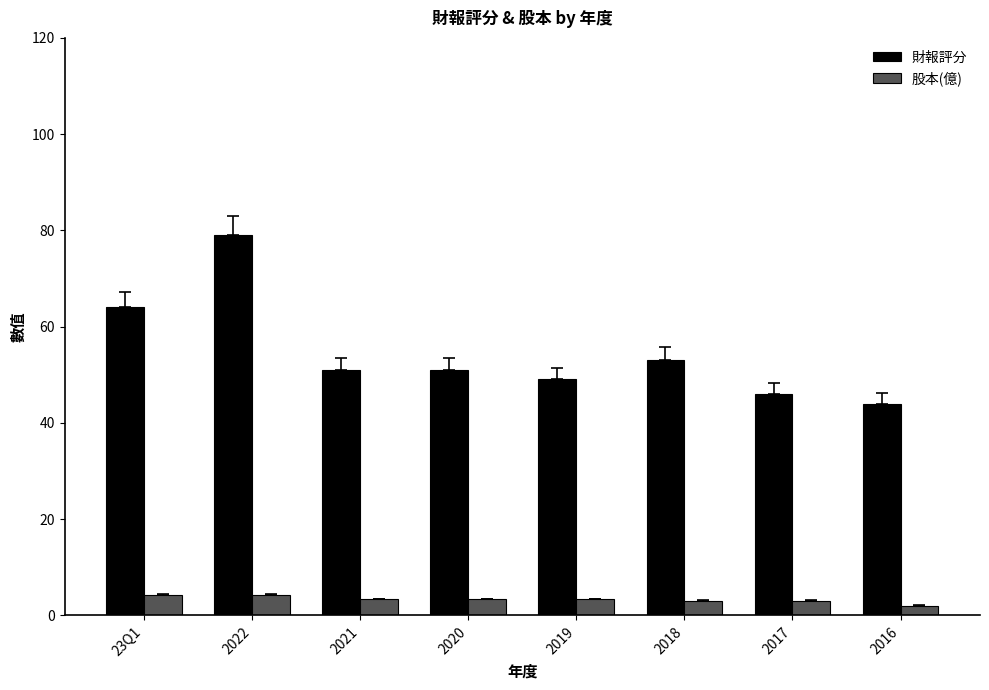

What are all the series names shown in the legend?

財報評分, 股本(億)